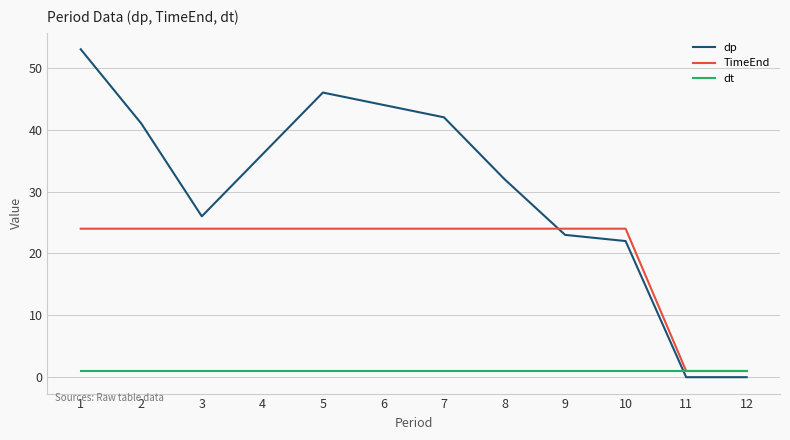

Which series changed the most between 1 and 12?

dp